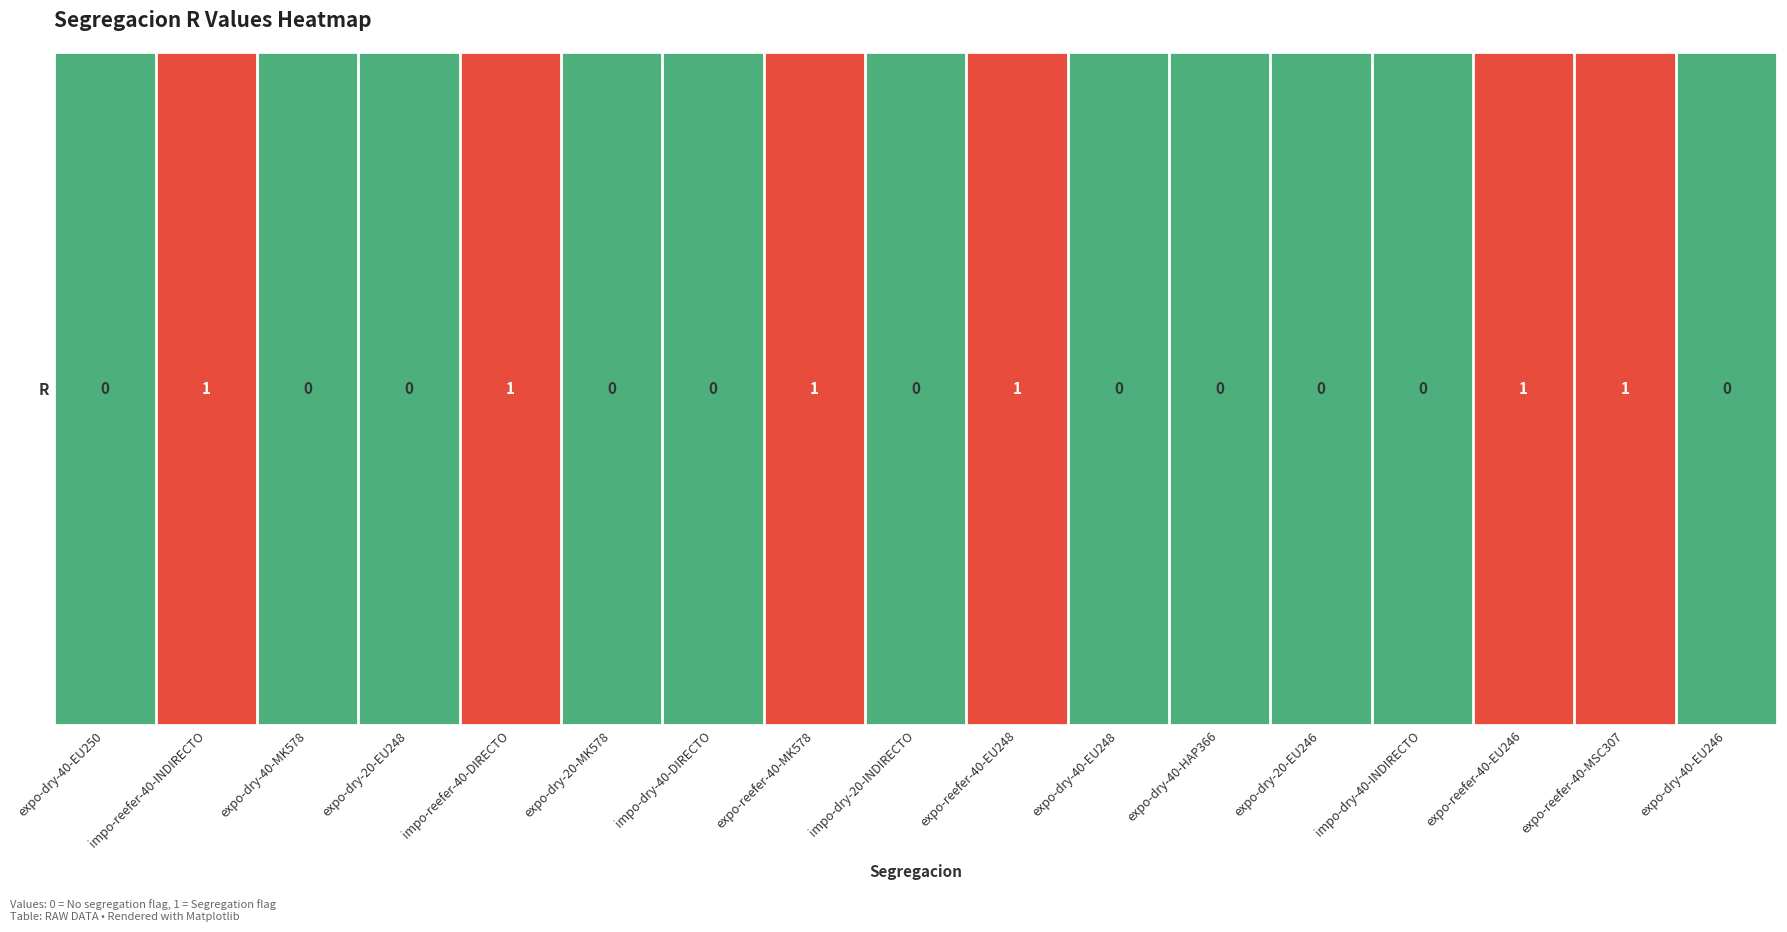

Reading right to left, what are all the values shown in this chart?

expo-dry-40-EU246=0	expo-reefer-40-MSC307=1	expo-reefer-40-EU246=1	impo-dry-40-INDIRECTO=0	expo-dry-20-EU246=0	expo-dry-40-HAP366=0	expo-dry-40-EU248=0	expo-reefer-40-EU248=1	impo-dry-20-INDIRECTO=0	expo-reefer-40-MK578=1	impo-dry-40-DIRECTO=0	expo-dry-20-MK578=0	impo-reefer-40-DIRECTO=1	expo-dry-20-EU248=0	expo-dry-40-MK578=0	impo-reefer-40-INDIRECTO=1	expo-dry-40-EU250=0